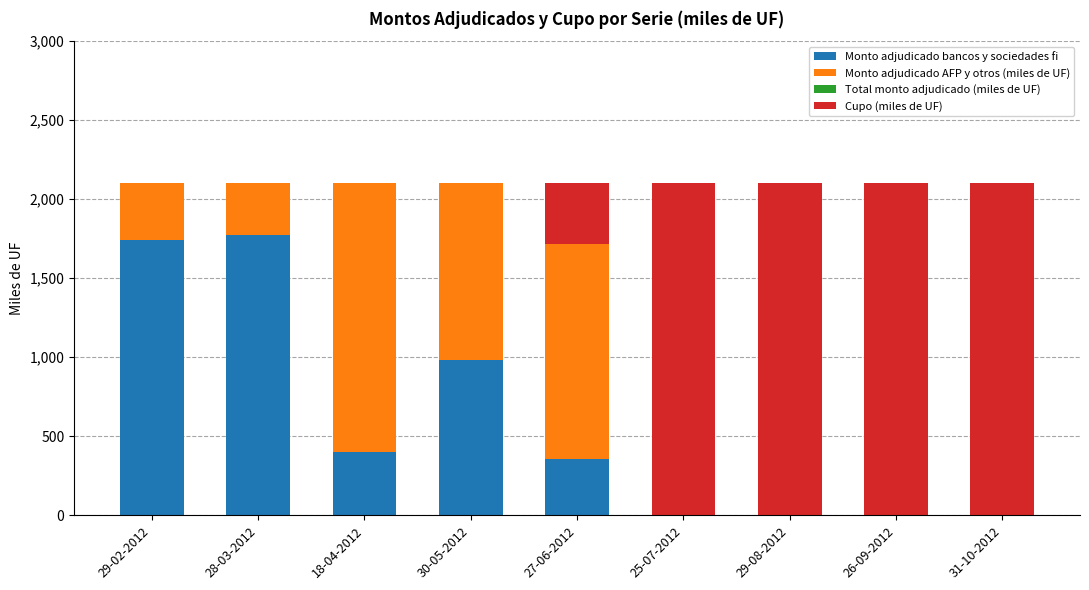

Are the bars horizontal?

No